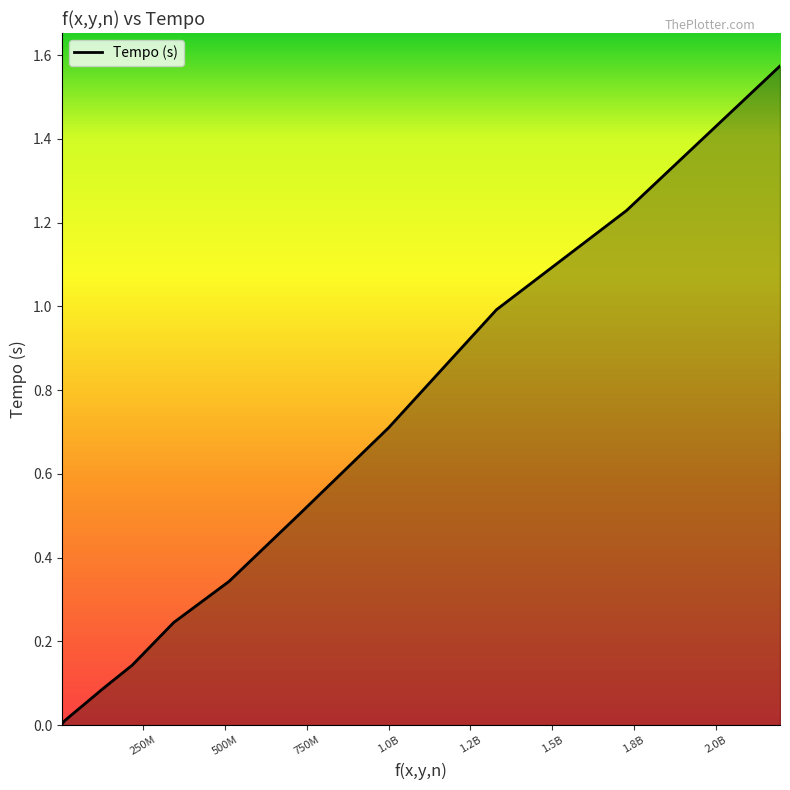

How many lines are shown in the chart?

1